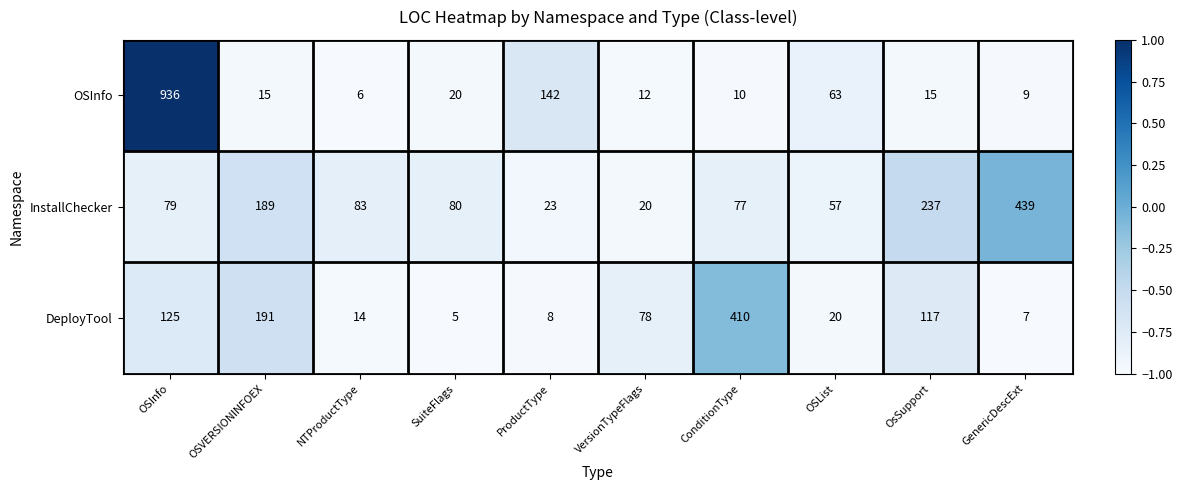

Reading right to left, extract all data points from this chart.

OSInfo: GenericDescExt=9	OsSupport=15	OSList=63	ConditionType=10	VersionTypeFlags=12	ProductType=142	SuiteFlags=20	NTProductType=6	OSVERSIONINFOEX=15	OSInfo=936
InstallChecker: GenericDescExt=439	OsSupport=237	OSList=57	ConditionType=77	VersionTypeFlags=20	ProductType=23	SuiteFlags=80	NTProductType=83	OSVERSIONINFOEX=189	OSInfo=79
DeployTool: GenericDescExt=7	OsSupport=117	OSList=20	ConditionType=410	VersionTypeFlags=78	ProductType=8	SuiteFlags=5	NTProductType=14	OSVERSIONINFOEX=191	OSInfo=125